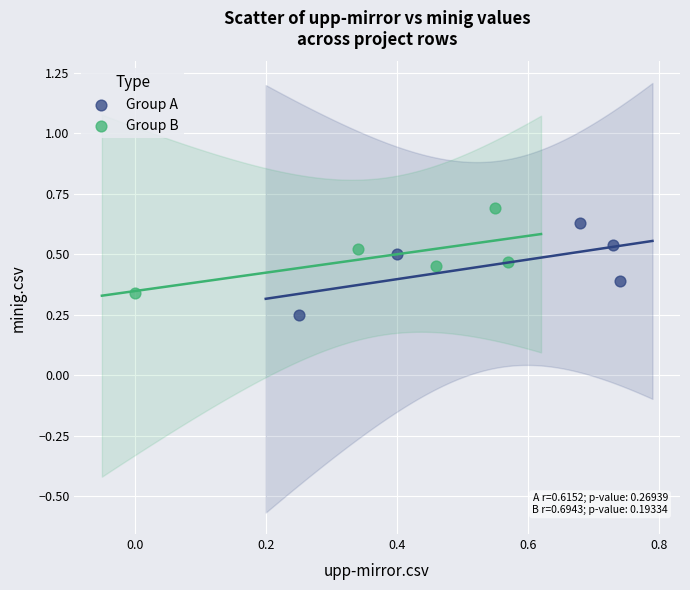

Which series reaches the minimum Y coordinate?

Group A